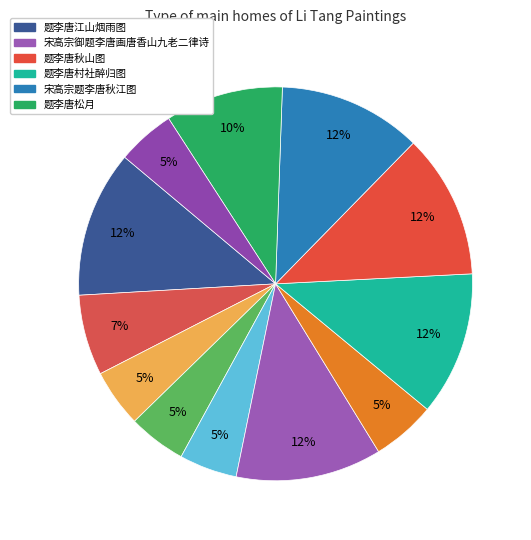

Rank the categories by value from lowest to highest.

题李唐牧牛图四首 其一, 题李唐牧牛图四首 其二, 题李唐牧牛图四首 其三, 题李唐牧牛图四首 其四, 题李唐雪山游骑图歌, 题李唐牧牛图四首, 题李唐松月, 宋高宗题李唐秋江图, 题李唐村社醉归图, 题李唐秋山图, 宋高宗御题李唐画唐香山九老二律诗, 题李唐江山烟雨图